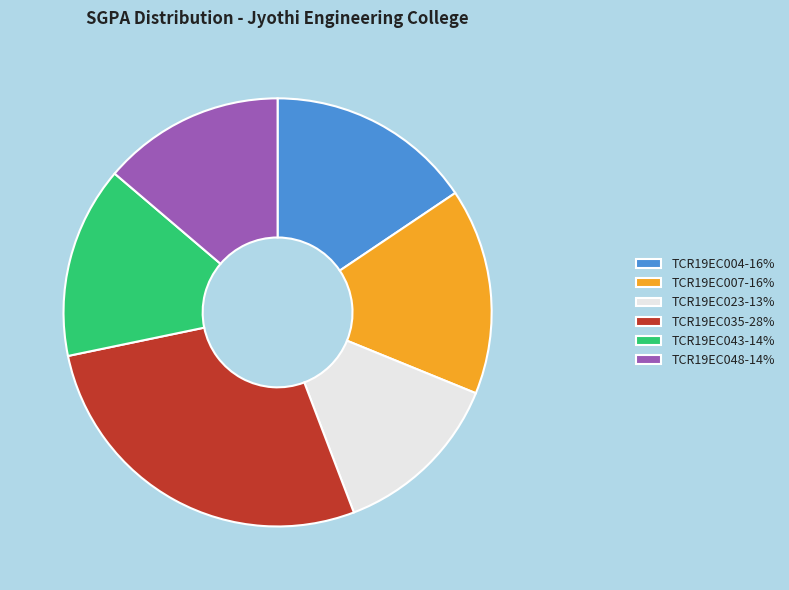

Combined, do TCR19EC035-28% and TCR19EC004-16% account for over 50%?

No